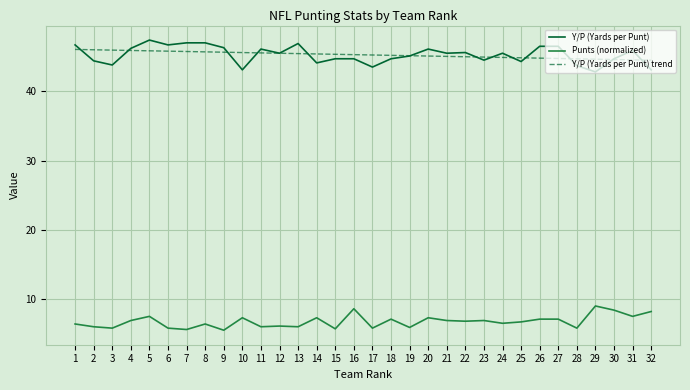

Does the chart have visible grid lines?

Yes